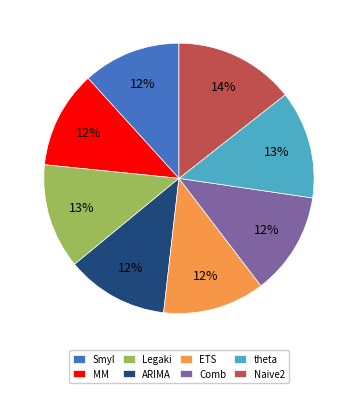

Combined, do MM and ETS account for over 50%?

No